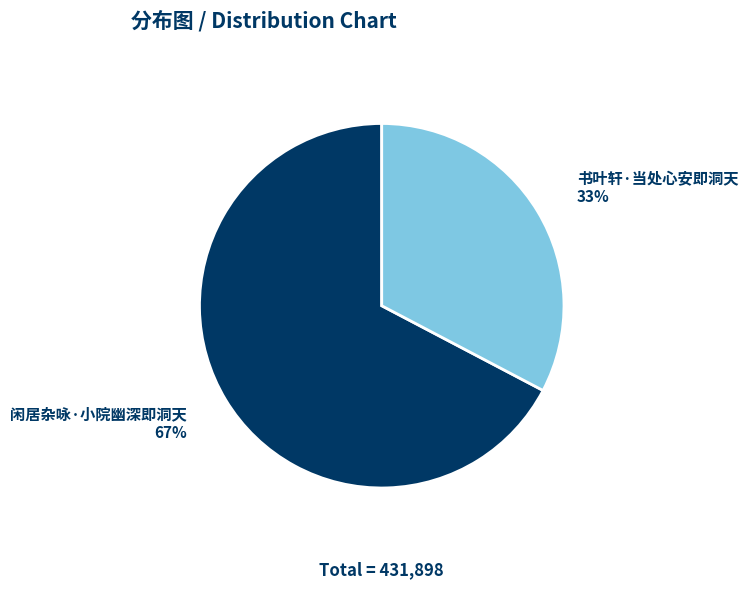

What is the ratio of the value at 书叶轩·当处心安即洞天 to the value at 闲居杂咏·小院幽深即洞天?

0.5